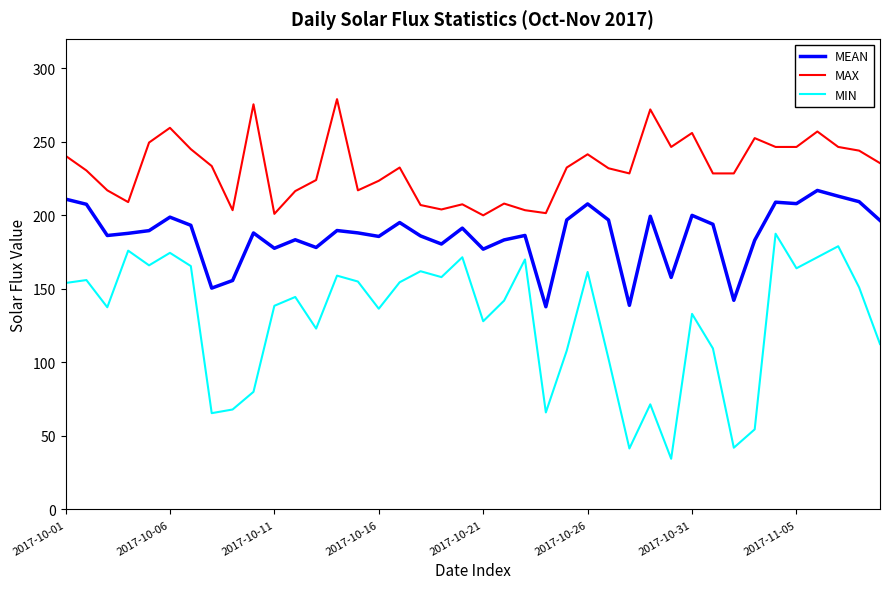

Rank the series by their maximum value, from lowest to highest.

MIN, MEAN, MAX